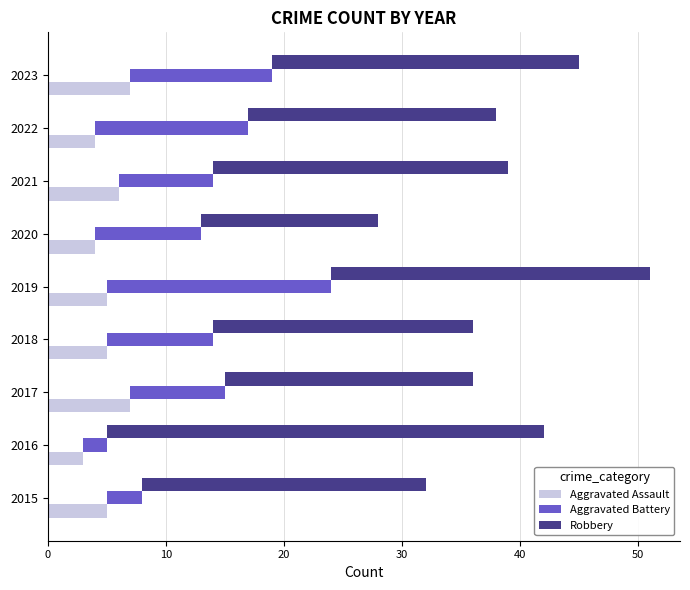

Which series has the largest total across all categories?

Robbery